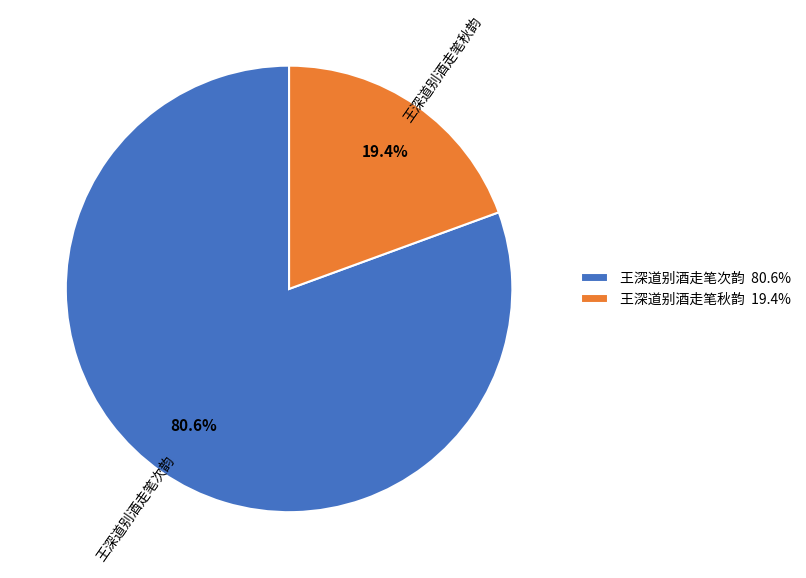

Rank the categories by value from highest to lowest.

王深道别酒走笔次韵, 王深道别酒走笔秋韵